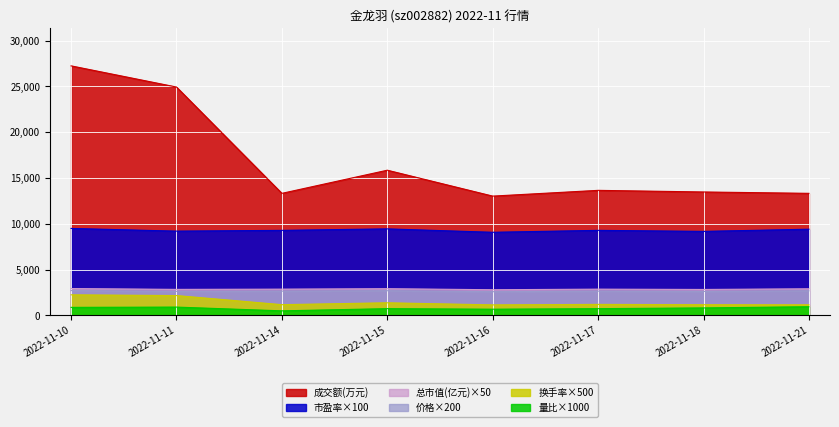

What is the average value of the 价格 series?

2655.2